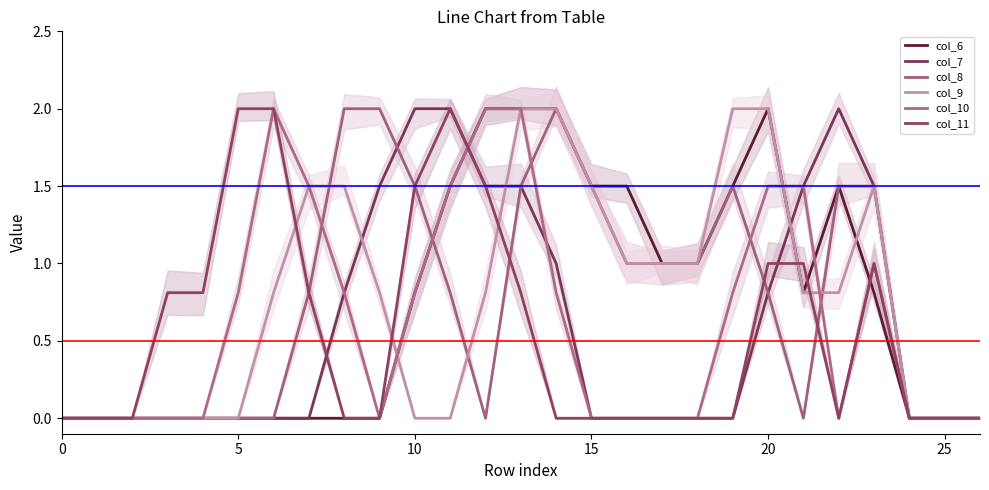

What is the sum of the col_11 values at 5 and 22?

2.0